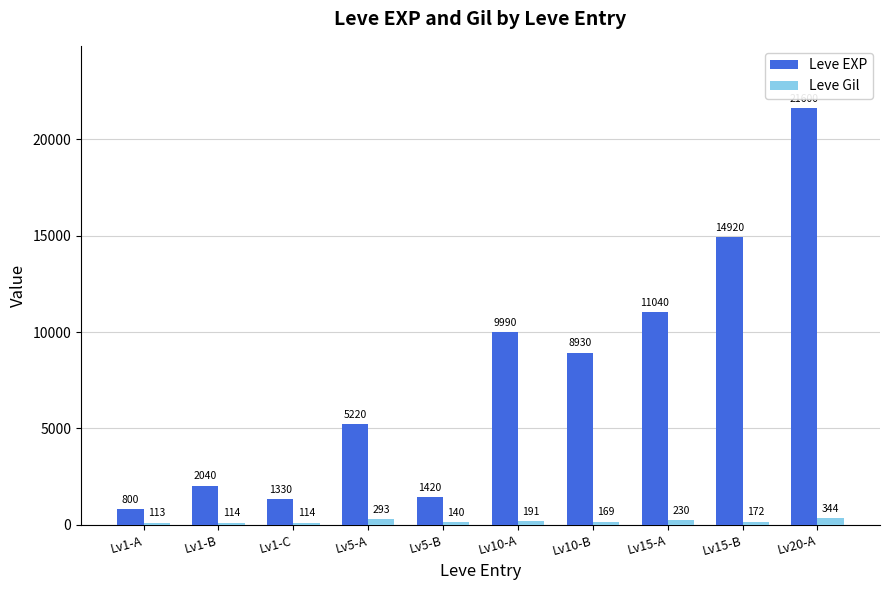

How many values in the Leve EXP series are below 8930?

5